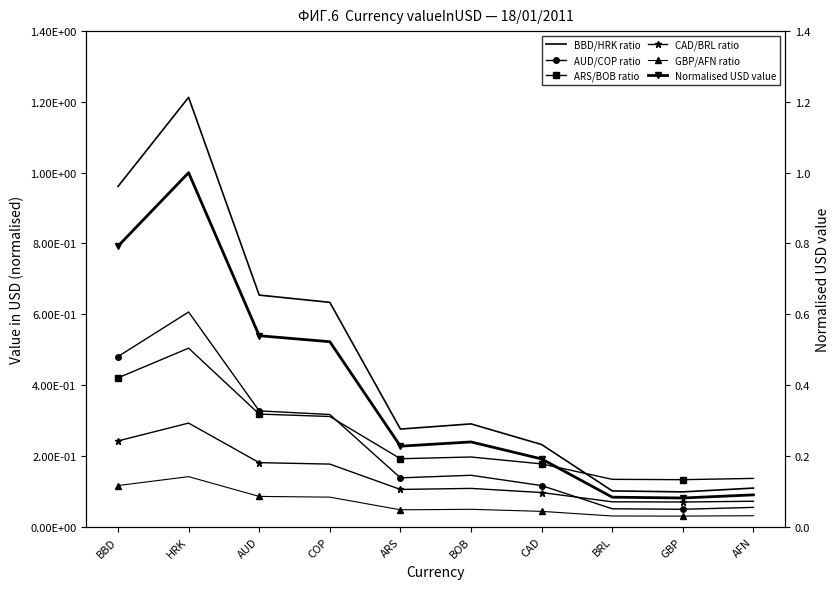

How many interior local valleys does the GBP/AFN ratio series have?

2